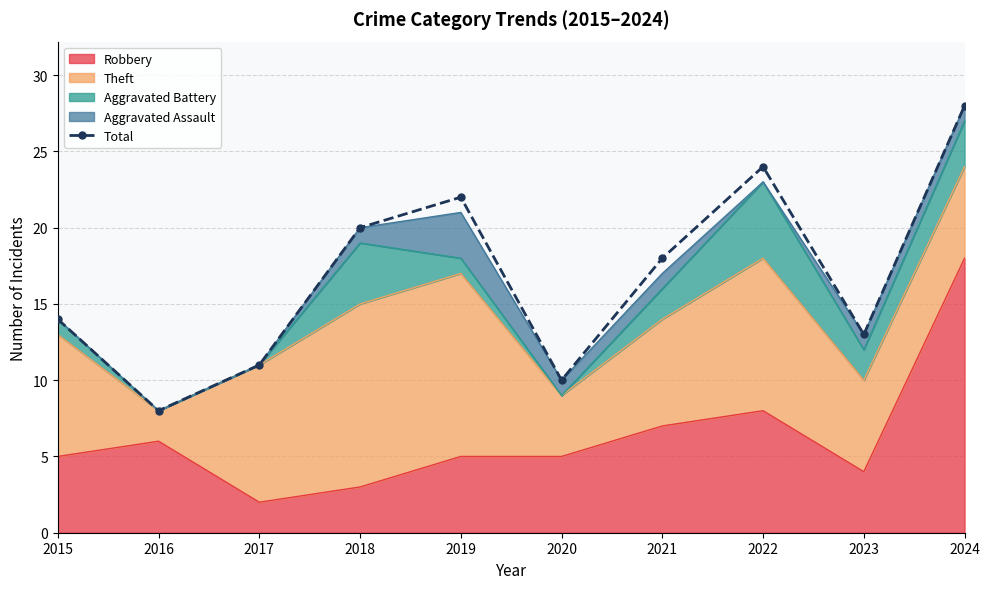

What is the change in value from 2019 to 2020?

-12